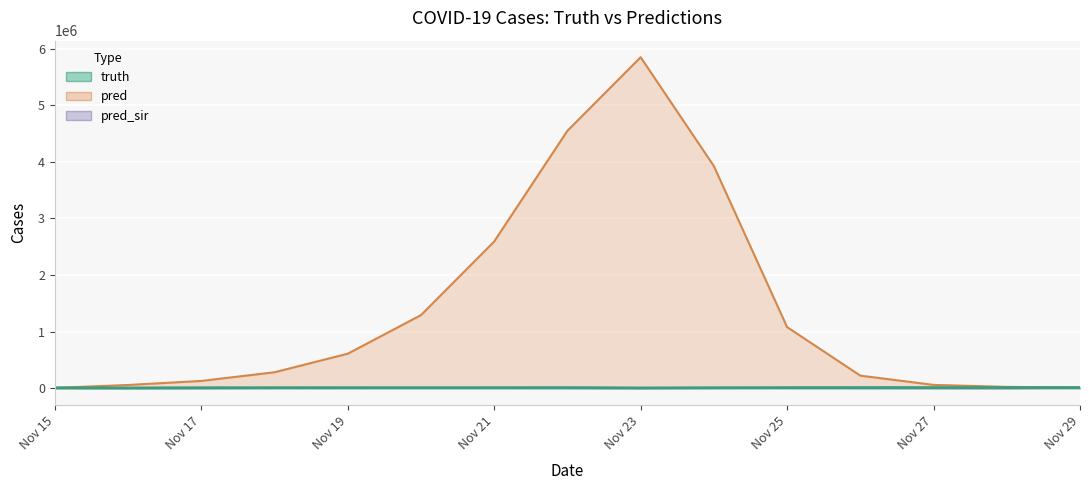

What are all the series names shown in the legend?

truth, pred, pred_sir